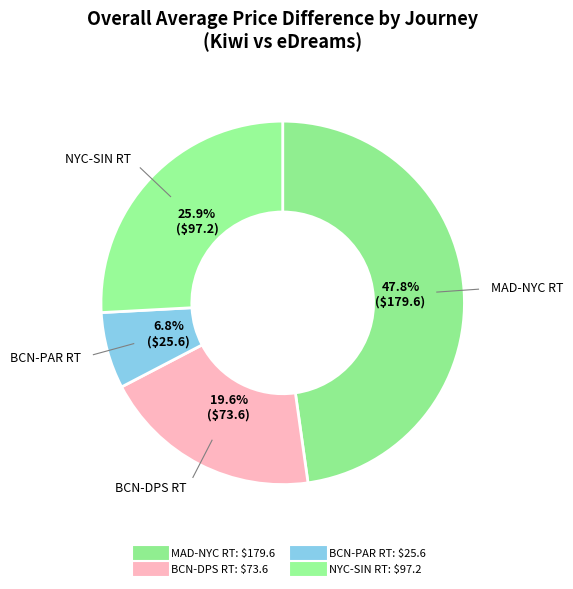

The MAD-NYC RT slice represents 60% of the pie. True or false?

False